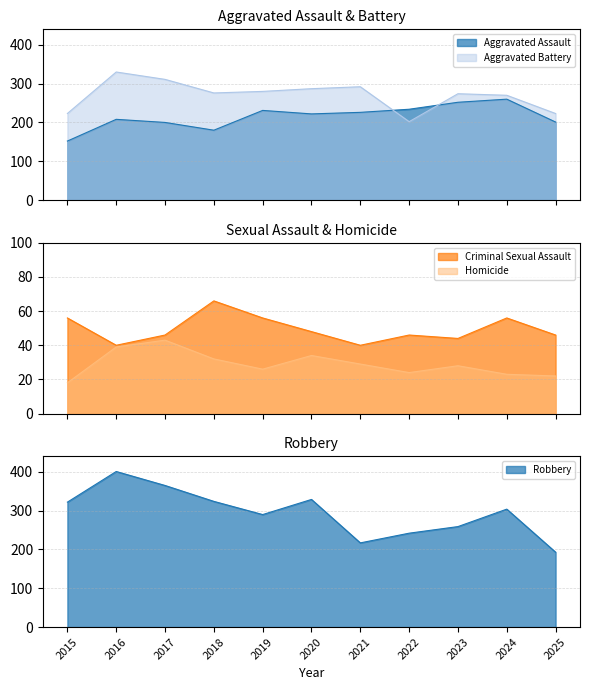

Is the value of Robbery at 2021 greater than the value of Aggravated Assault at 2019?

No